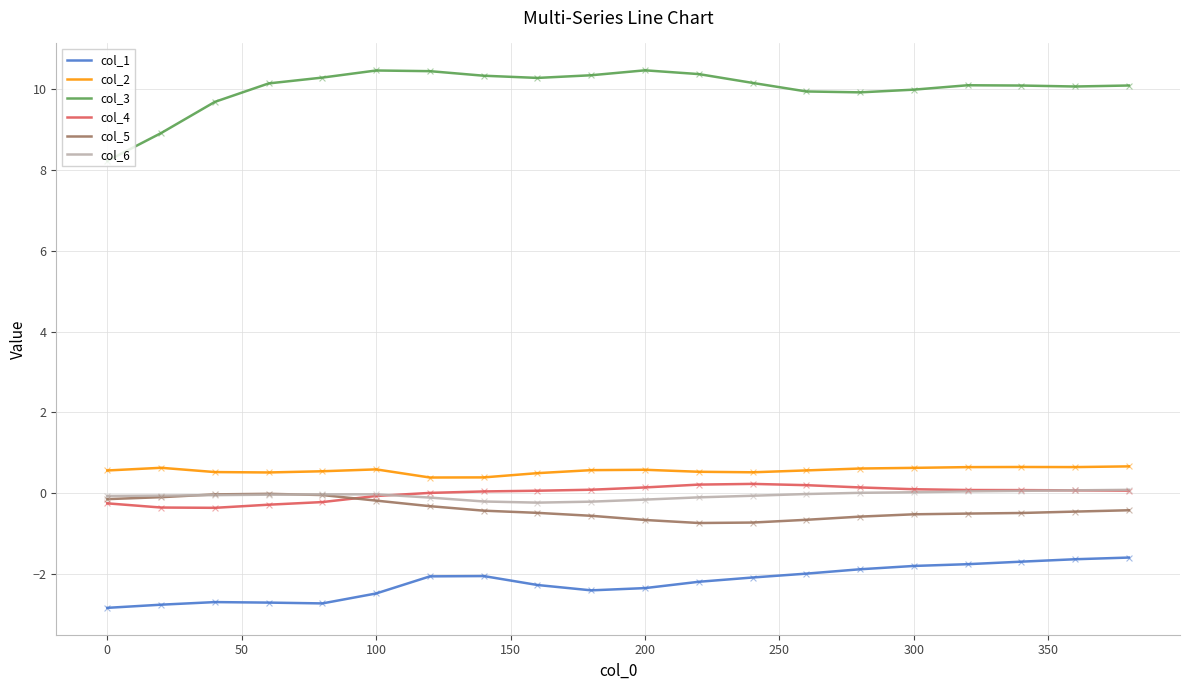

Which series has the largest total across all categories?

col_3